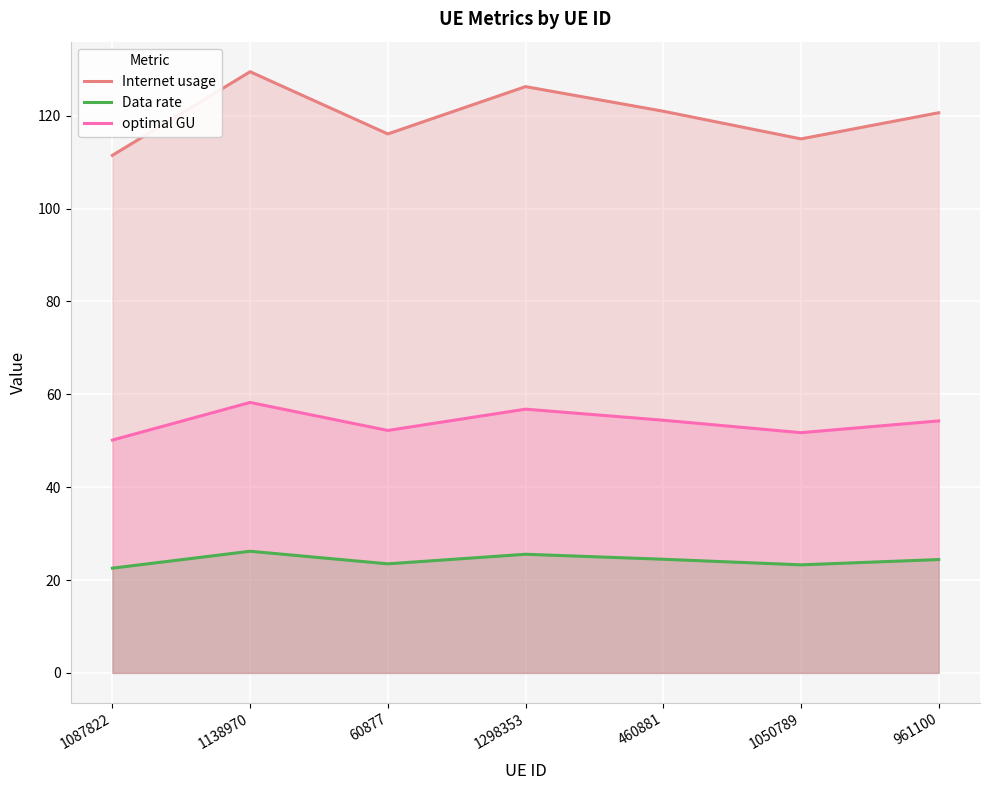

Reading right to left, list all the values displayed in this chart.

Internet usage: 120.6	115.0	121.0	126.3	116.1	129.5	111.5
Data rate: 24.4	23.3	24.5	25.6	23.5	26.2	22.6
optimal GU: 54.3	51.7	54.4	56.8	52.2	58.2	50.1